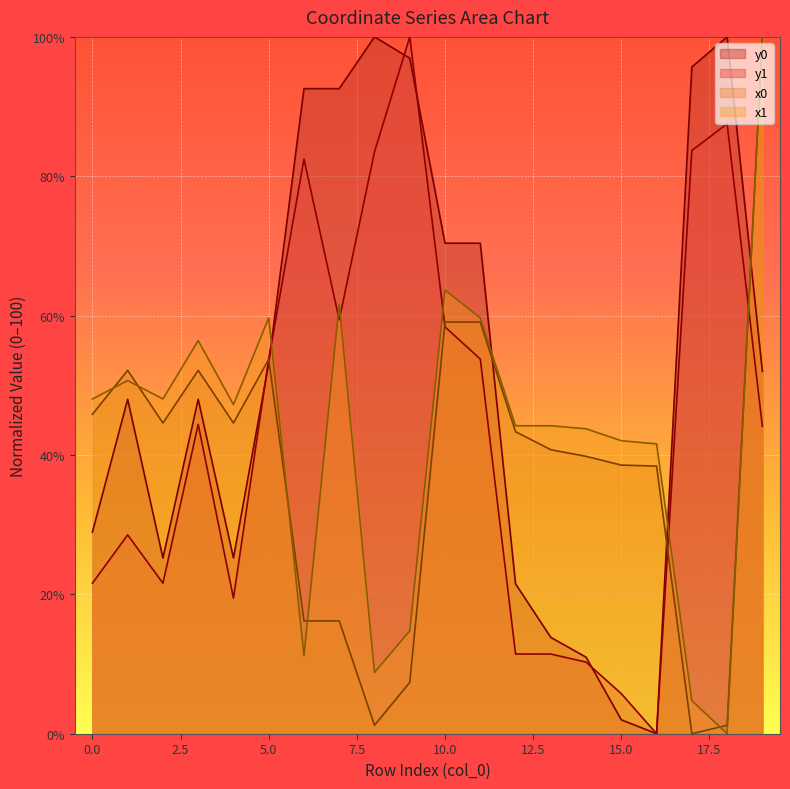

Is it true that x1 equals 19.1 at 3?

False